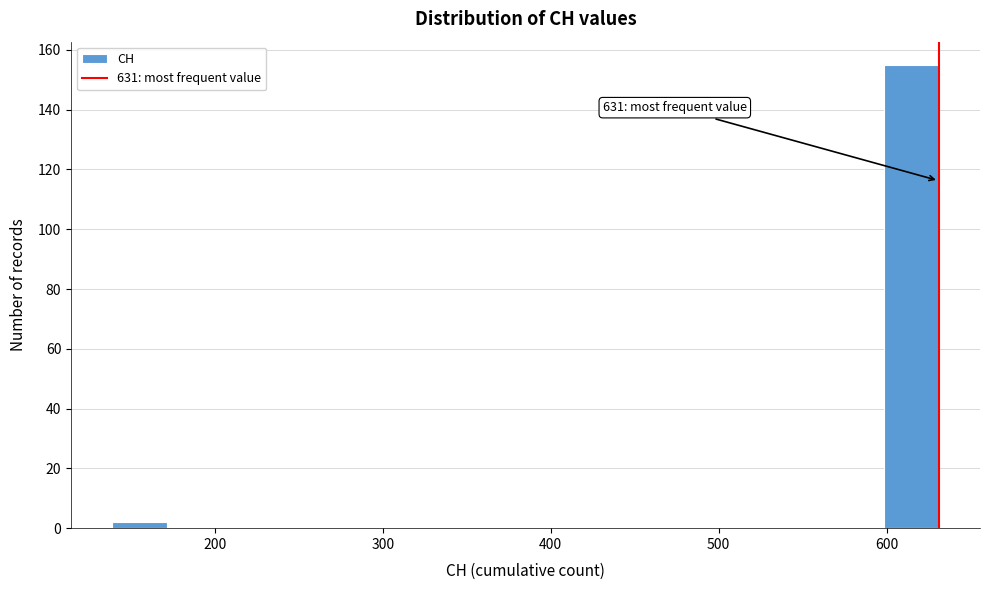

Around what value on the x-axis is the tallest bar? Give the approximate position of its centre, as read against the axis.

610